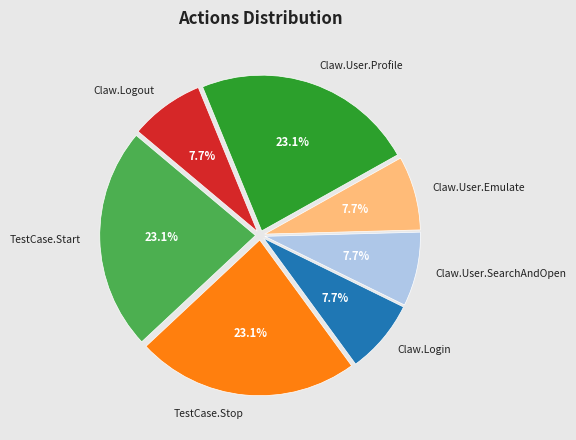

Is there any slice that represents more than half of the pie?

No